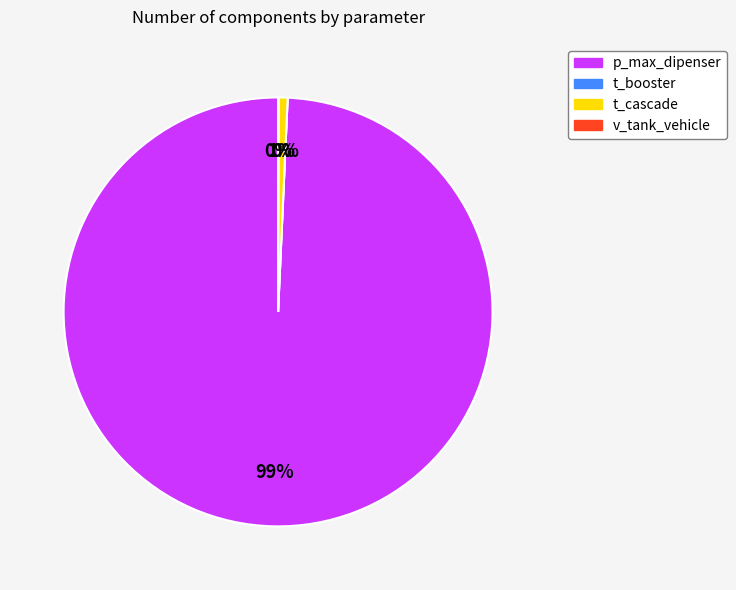

How many slices are in this pie chart?

4